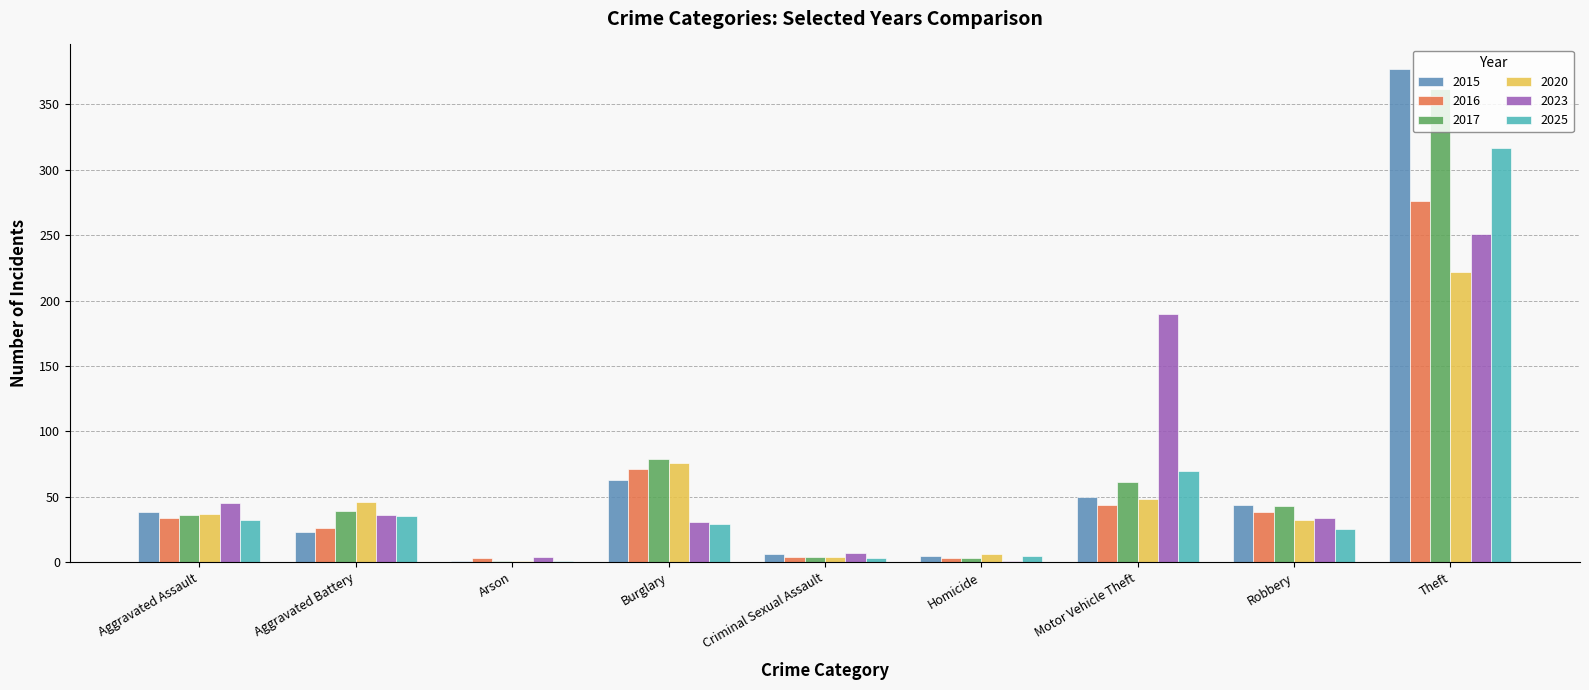

What is the sum of all 2015 values?

607